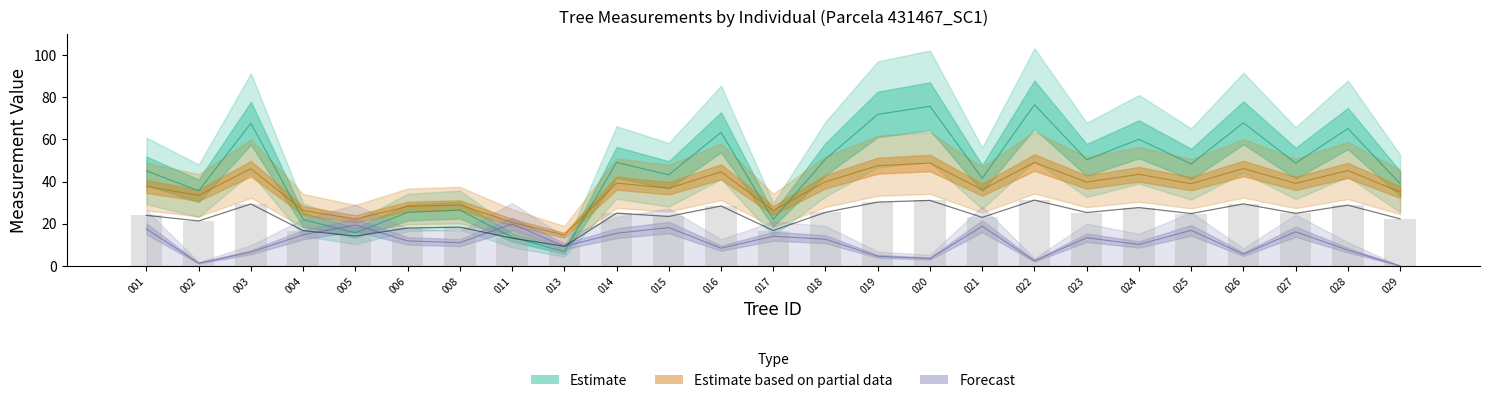

What is the average value?

23.3